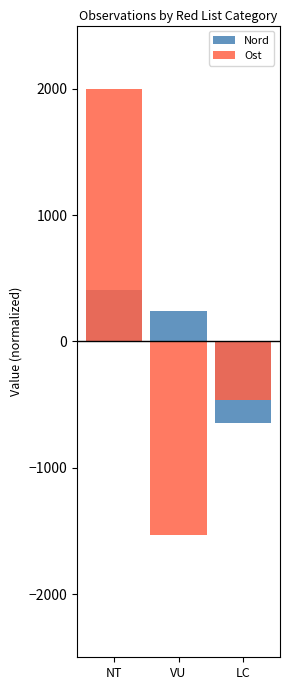

How many positive values does the Ost series have?

1